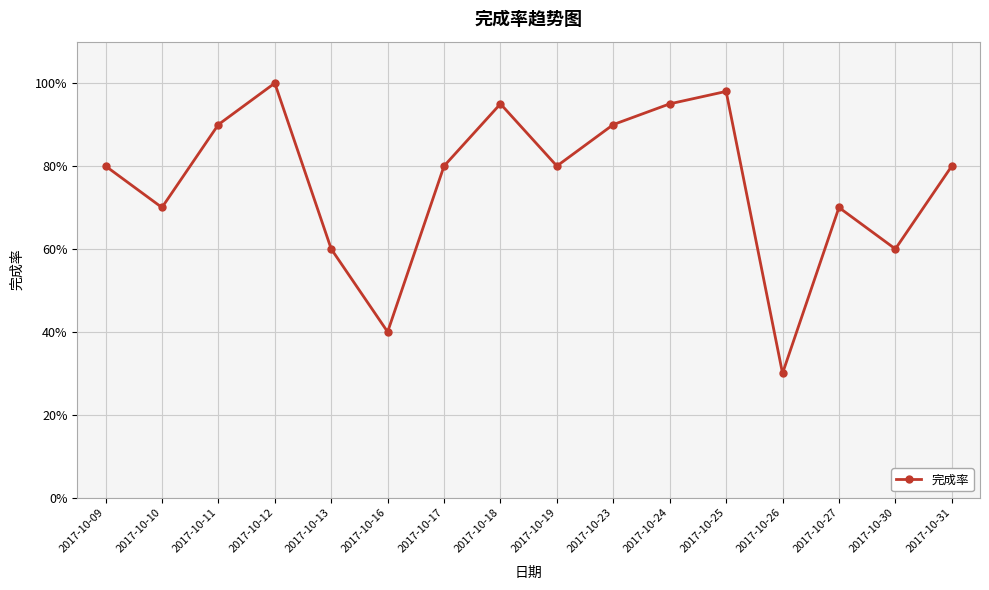

True or false: the data has more than 0 interior local peaks.

True